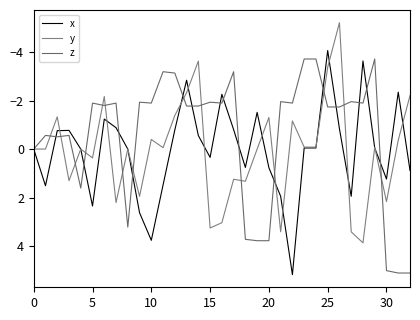

True or false: y has more than 1 interior local peaks.

True